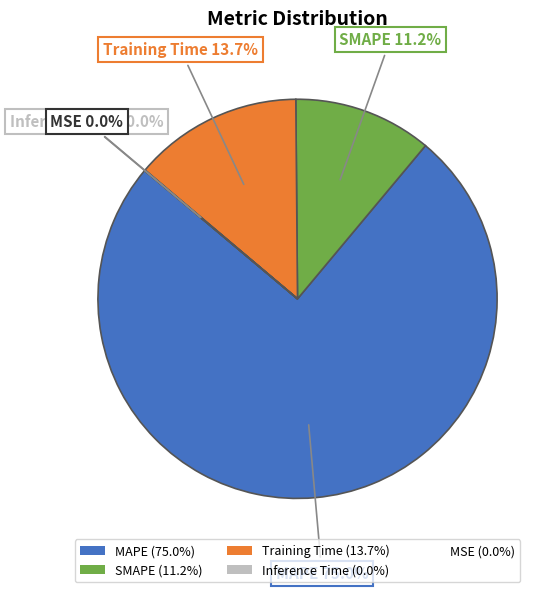

Is there a majority slice in this chart?

Yes